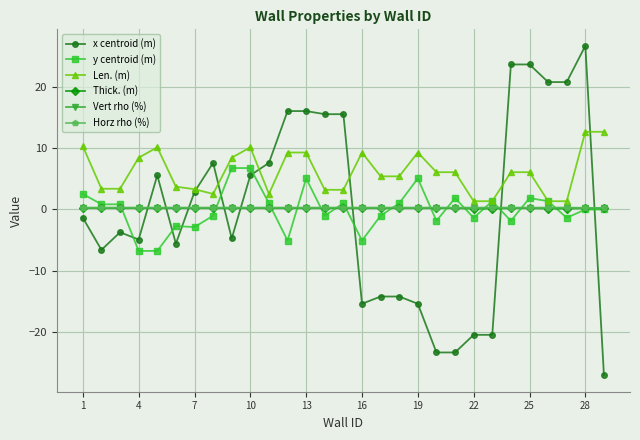

True or false: Horz rho (%) has more than 1 points higher than both neighbors.

False